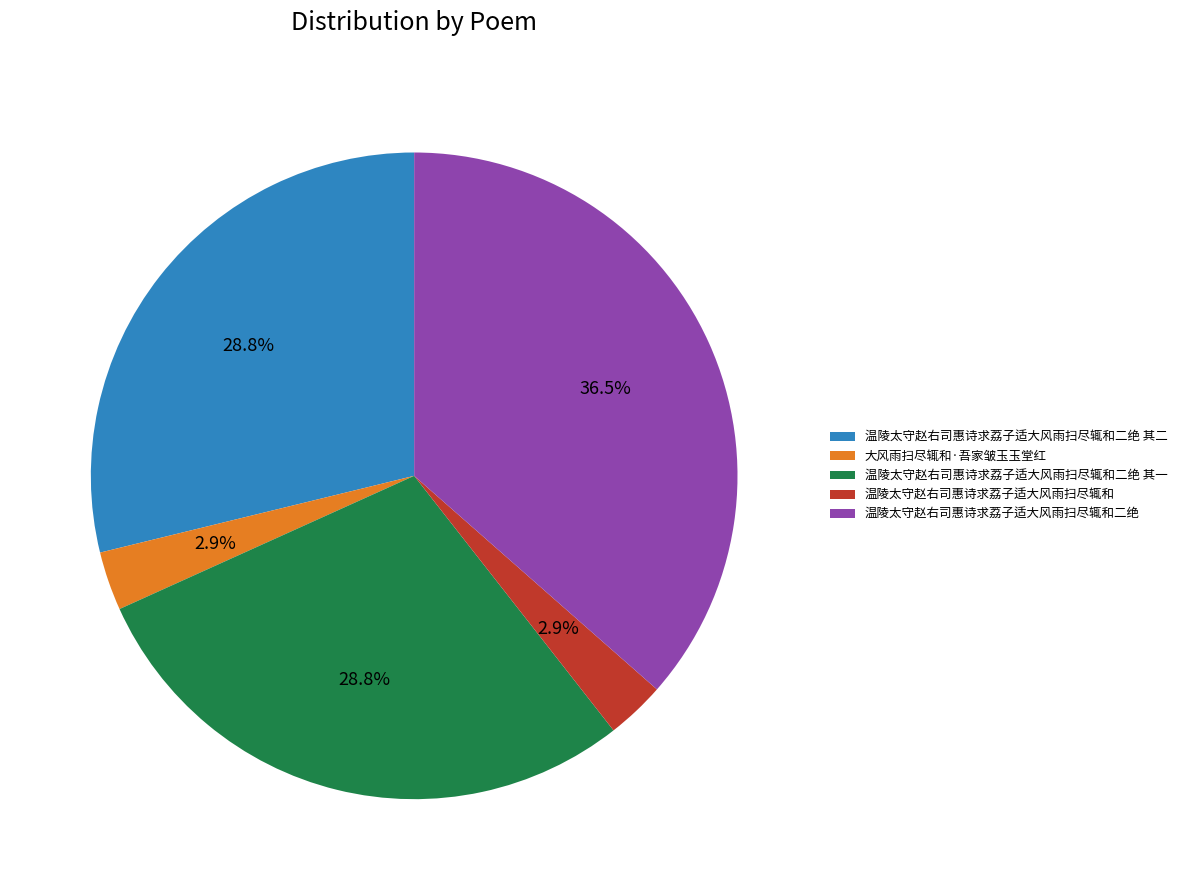

Does 温陵太守赵右司惠诗求荔子适大风雨扫尽辄和二绝 represent more than half of the total?

No